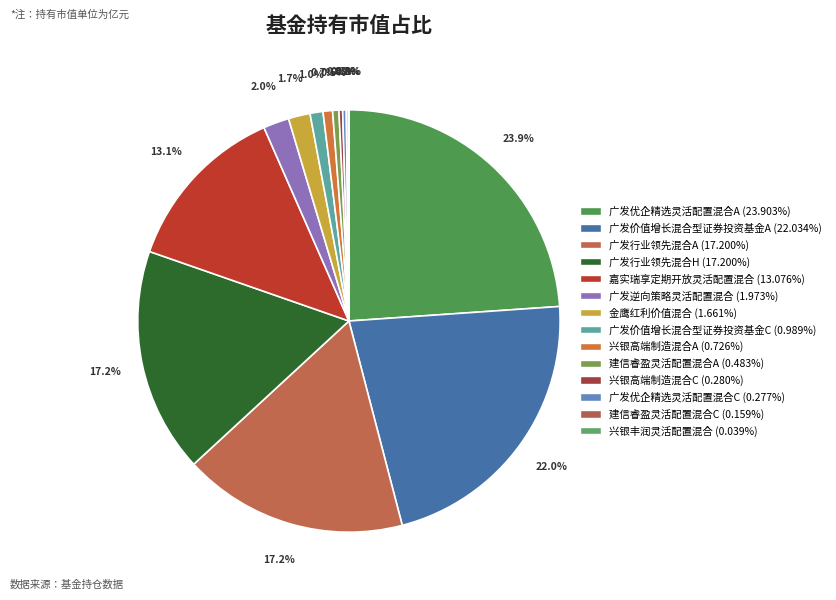

What is the largest slice in the pie chart?

广发优企精选灵活配置混合A